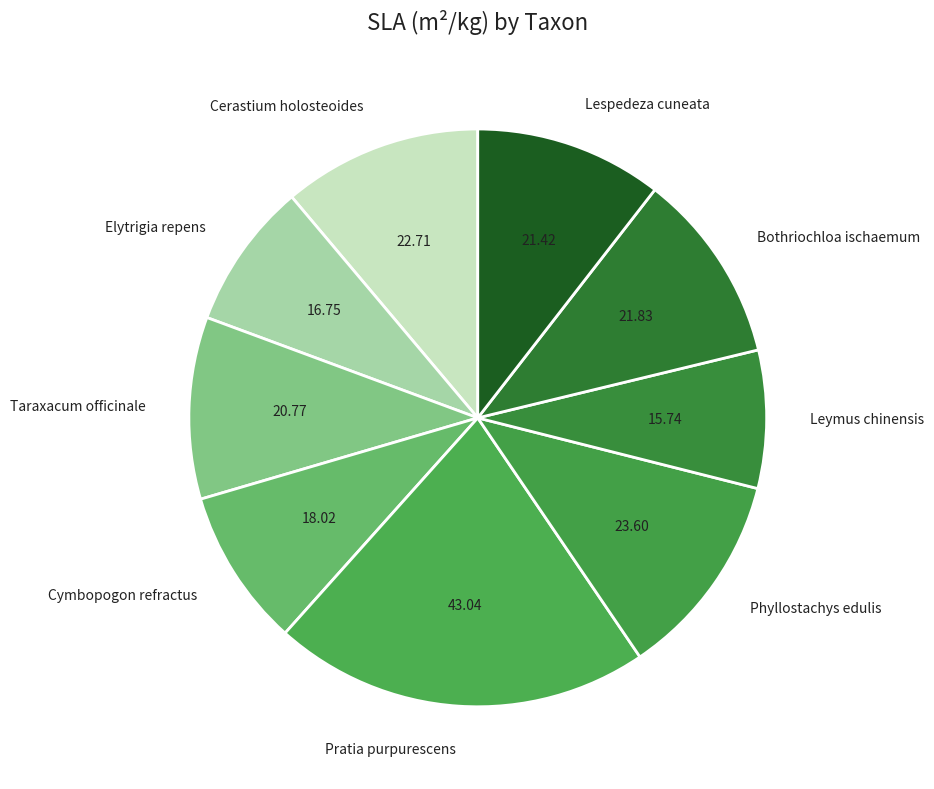

Is there any slice that represents more than half of the pie?

No